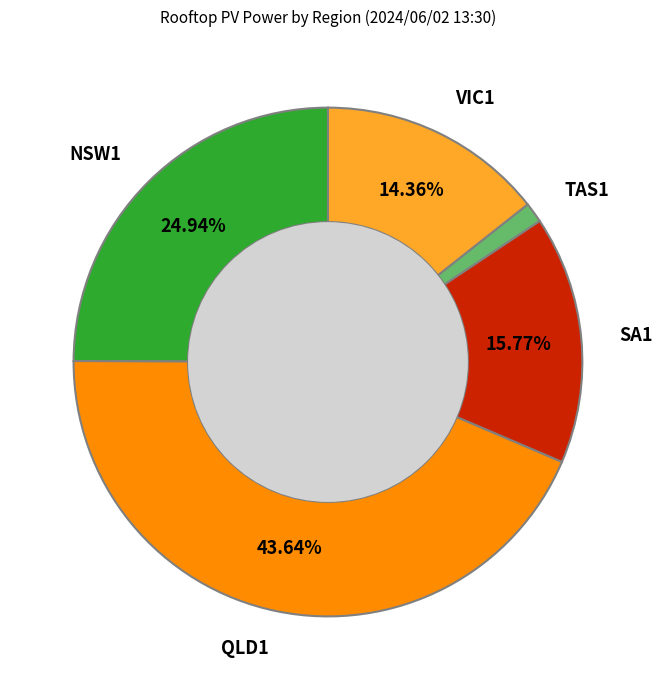

Rank the categories by value from lowest to highest.

TAS1, VIC1, SA1, NSW1, QLD1